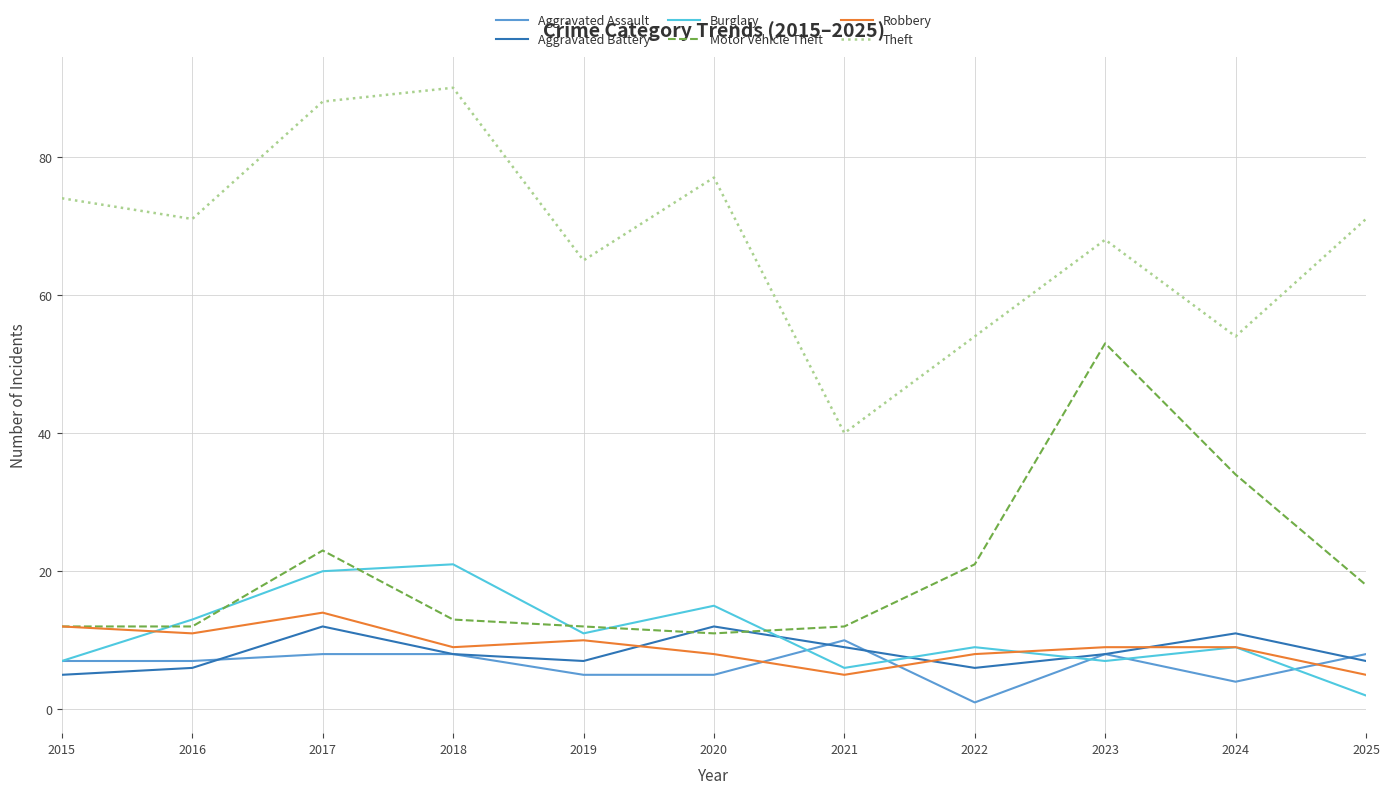

Reading right to left, extract all data points from this chart.

Aggravated Assault: 2025=8	2024=4	2023=8	2022=1	2021=10	2020=5	2019=5	2018=8	2017=8	2016=7	2015=7
Aggravated Battery: 2025=7	2024=11	2023=8	2022=6	2021=9	2020=12	2019=7	2018=8	2017=12	2016=6	2015=5
Burglary: 2025=2	2024=9	2023=7	2022=9	2021=6	2020=15	2019=11	2018=21	2017=20	2016=13	2015=7
Motor Vehicle Theft: 2025=18	2024=34	2023=53	2022=21	2021=12	2020=11	2019=12	2018=13	2017=23	2016=12	2015=12
Robbery: 2025=5	2024=9	2023=9	2022=8	2021=5	2020=8	2019=10	2018=9	2017=14	2016=11	2015=12
Theft: 2025=71	2024=54	2023=68	2022=54	2021=40	2020=77	2019=65	2018=90	2017=88	2016=71	2015=74